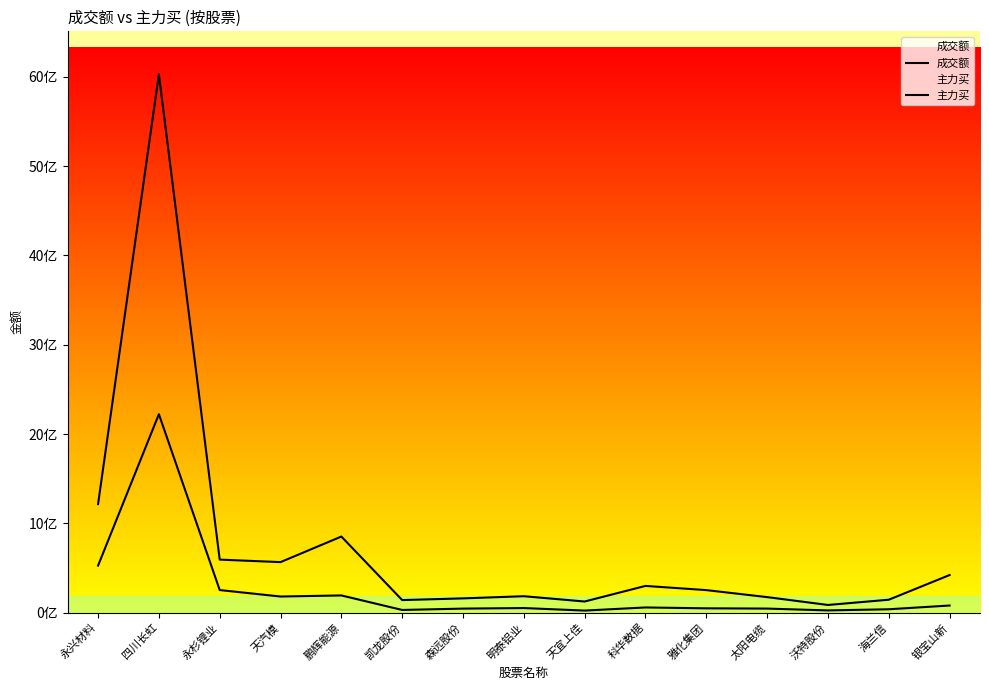

Is the value of 主力买 at 鹏辉能源 greater than the value of 成交额 at 永杉锂业?

No